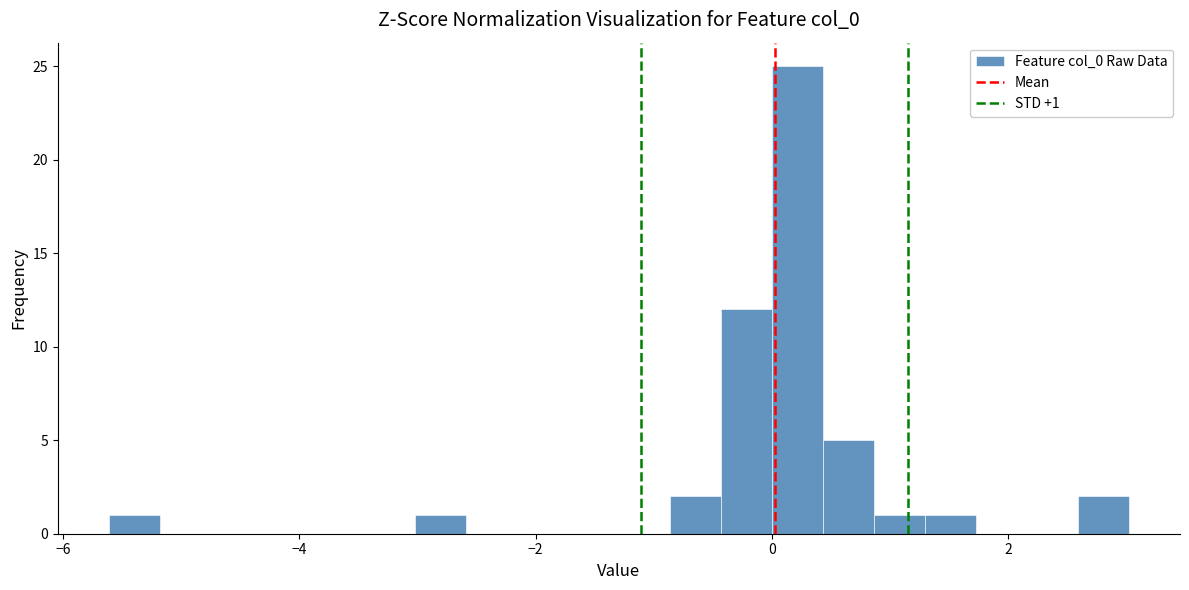

Around what value on the x-axis is the tallest bar? Give the approximate position of its centre, as read against the axis.

0.2